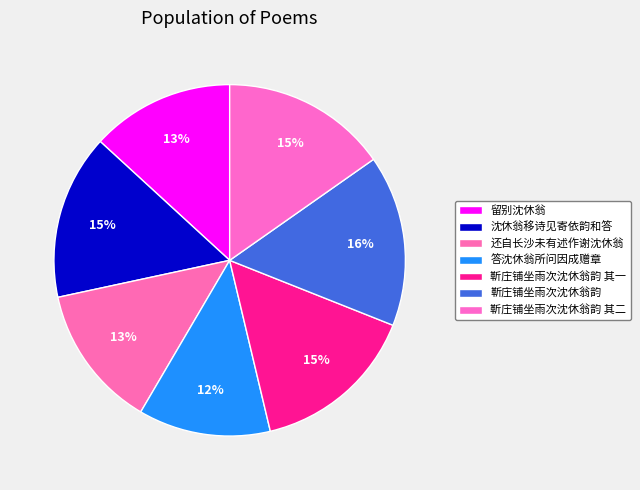

To the nearest percent, what percentage of the pie is 靳庄铺坐雨次沈休翁韵 其一?

15%